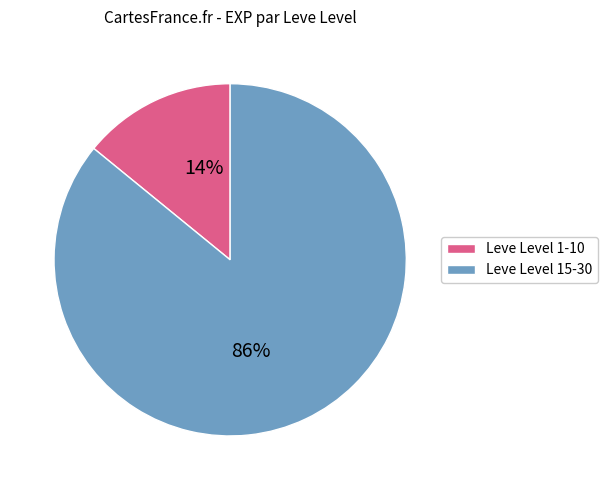

What percentage is the Leve Level 1-10 slice, to the nearest percent?

14%